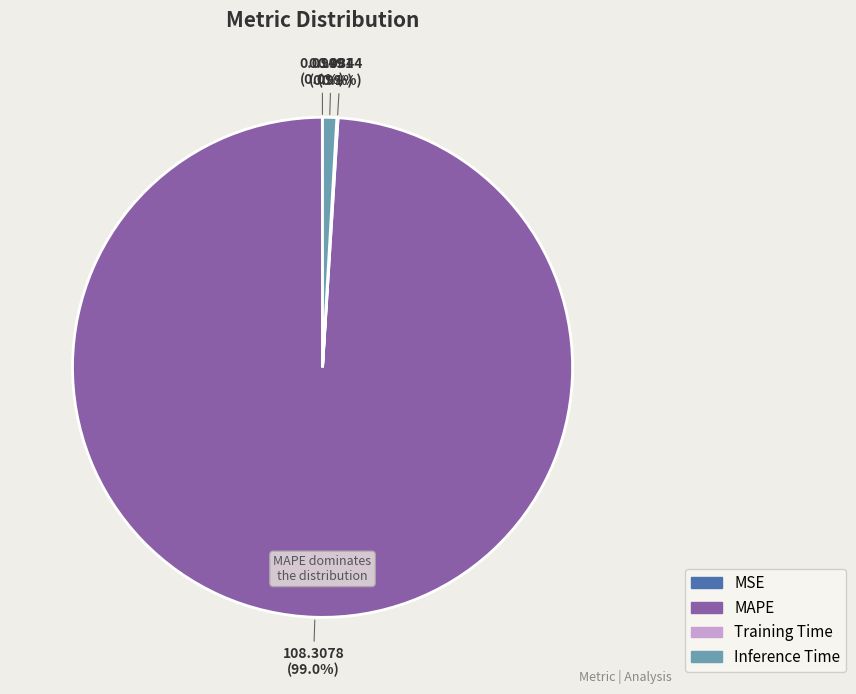

What is the largest slice in the pie chart?

MAPE